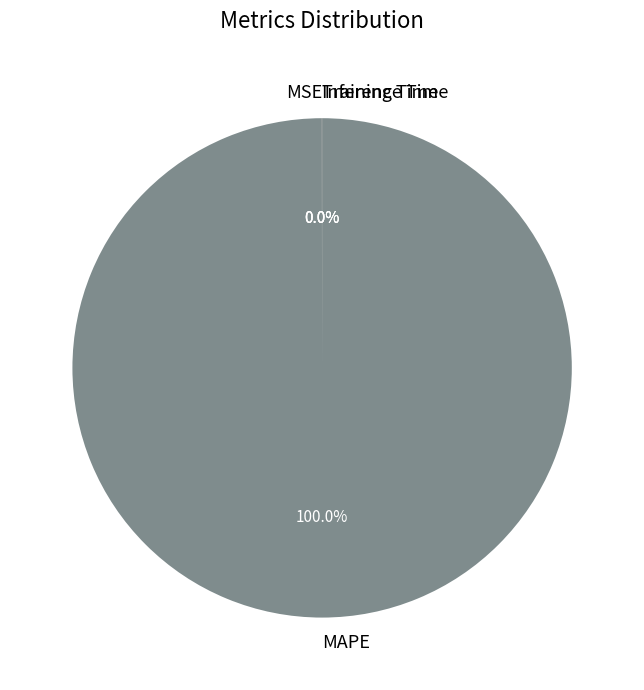

Which slice is the largest?

MAPE